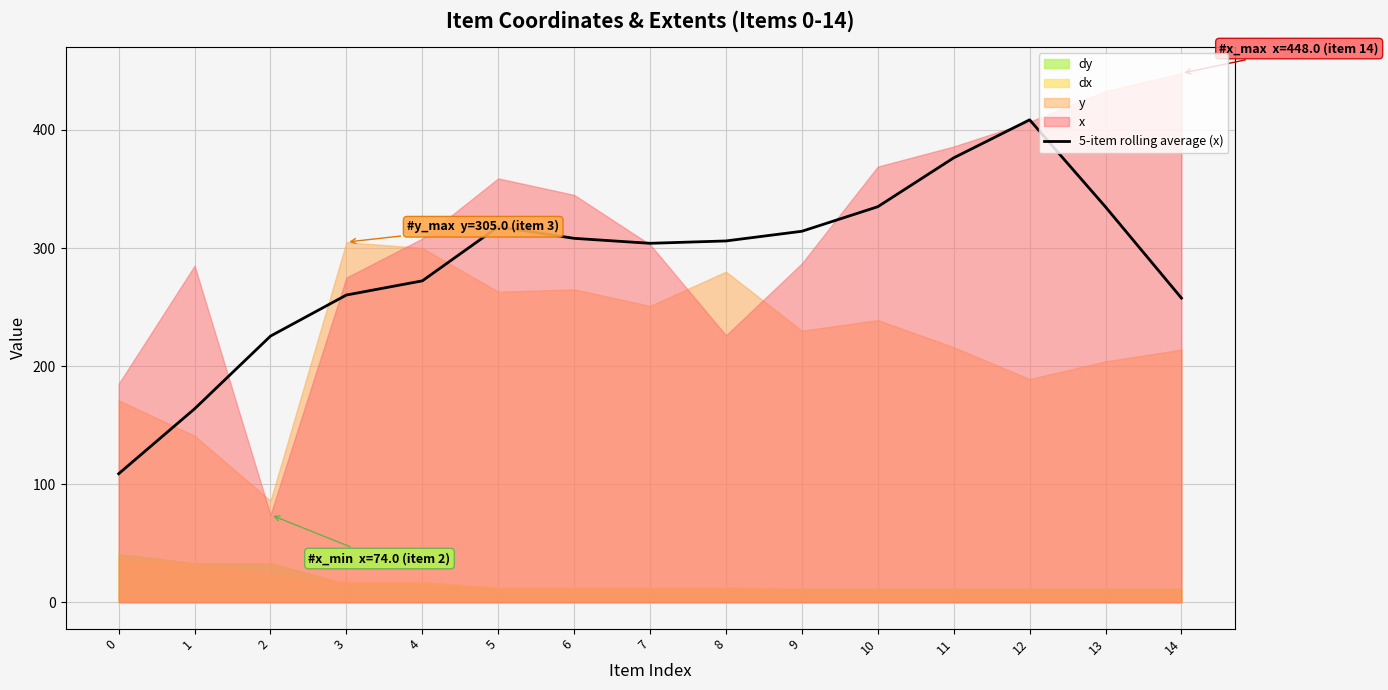

What is the change in value from 6 to 10?

+26.8